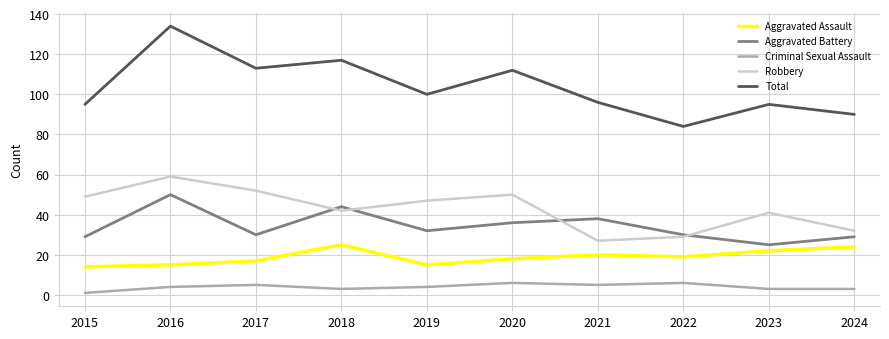

Which series has the largest range (max minus min)?

Total